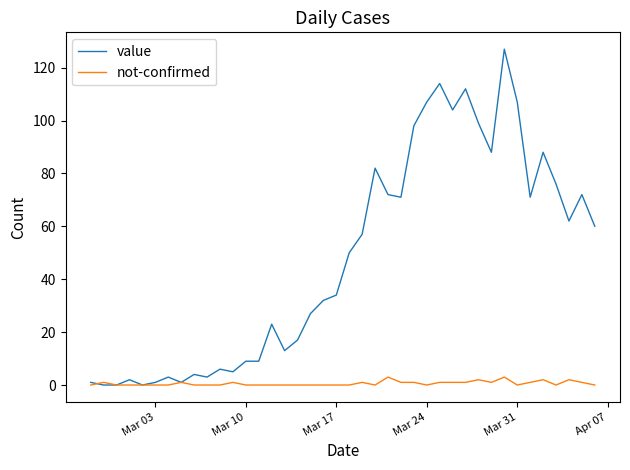

List the series in order of their overall mean, highest first.

value, not-confirmed